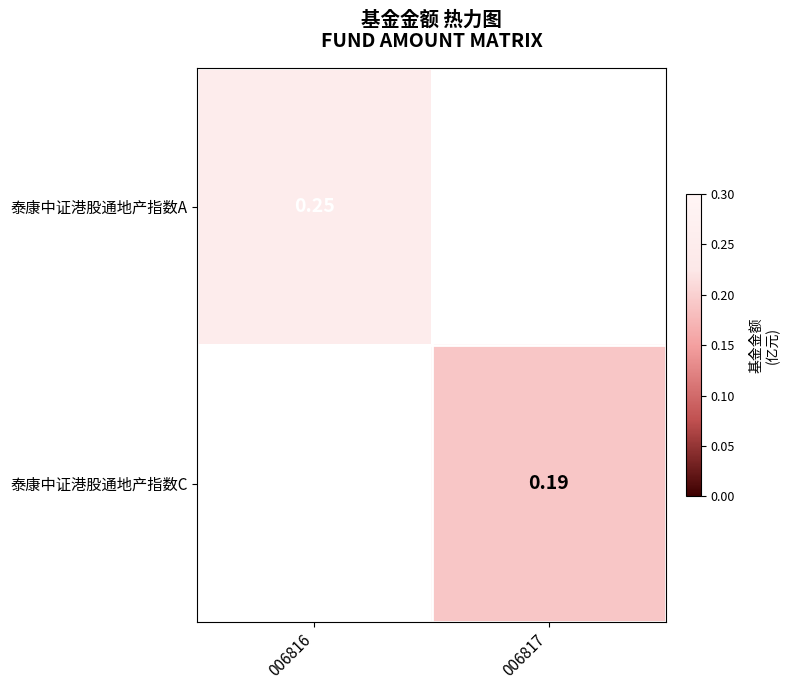

What is the difference between the maximum and minimum values in the 泰康中证港股通地产指数C series?

0.2